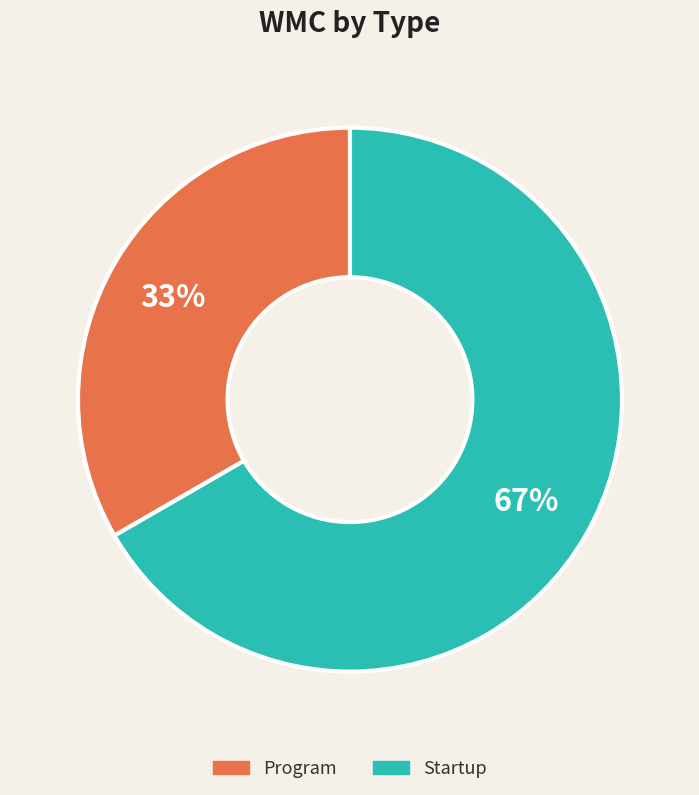

Count the number of slices in the pie.

2